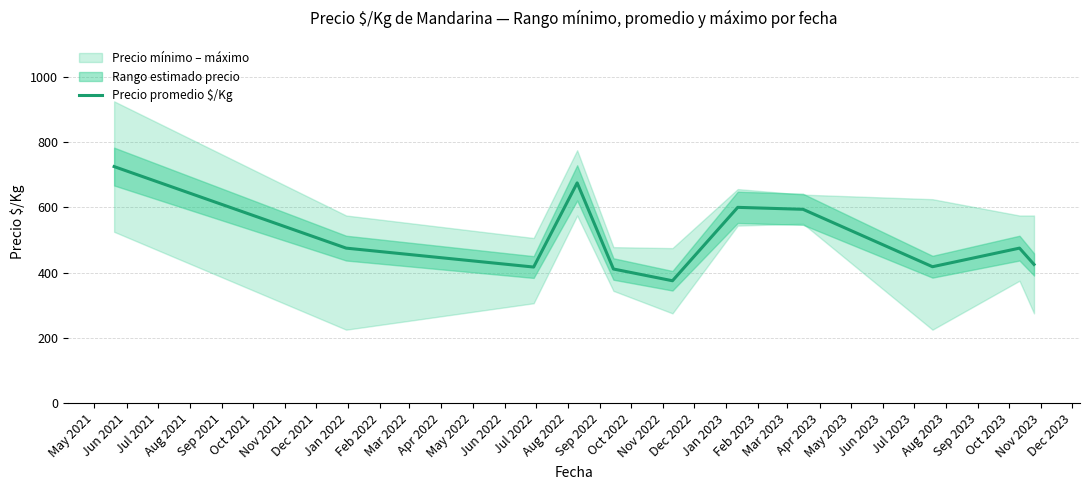

True or false: there are more than 2 points higher than both neighbors.

True